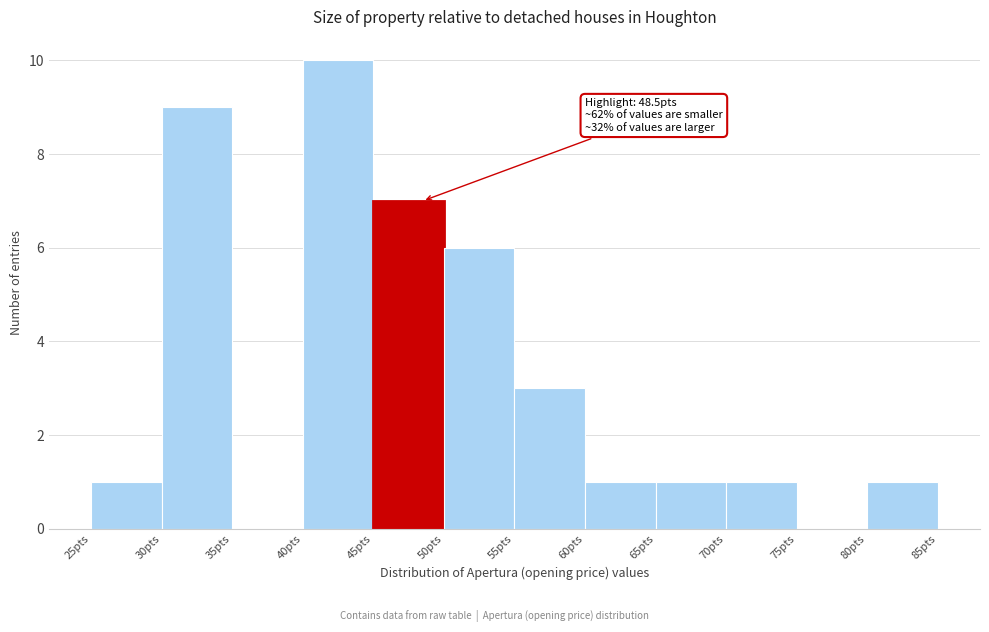

Which range on the x-axis has the tallest bar?

40 to 45